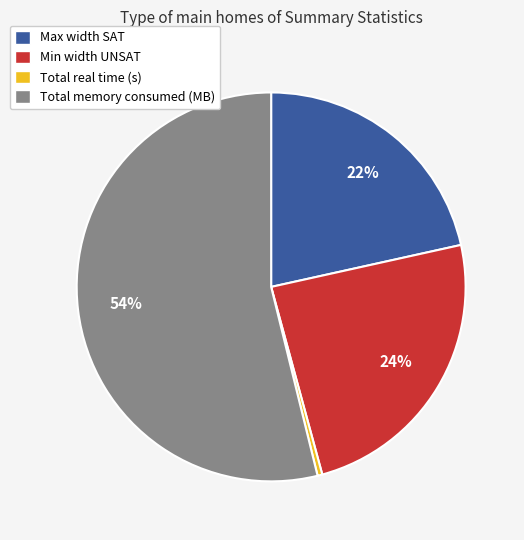

Is it true that Max width SAT is 22% of the pie?

True